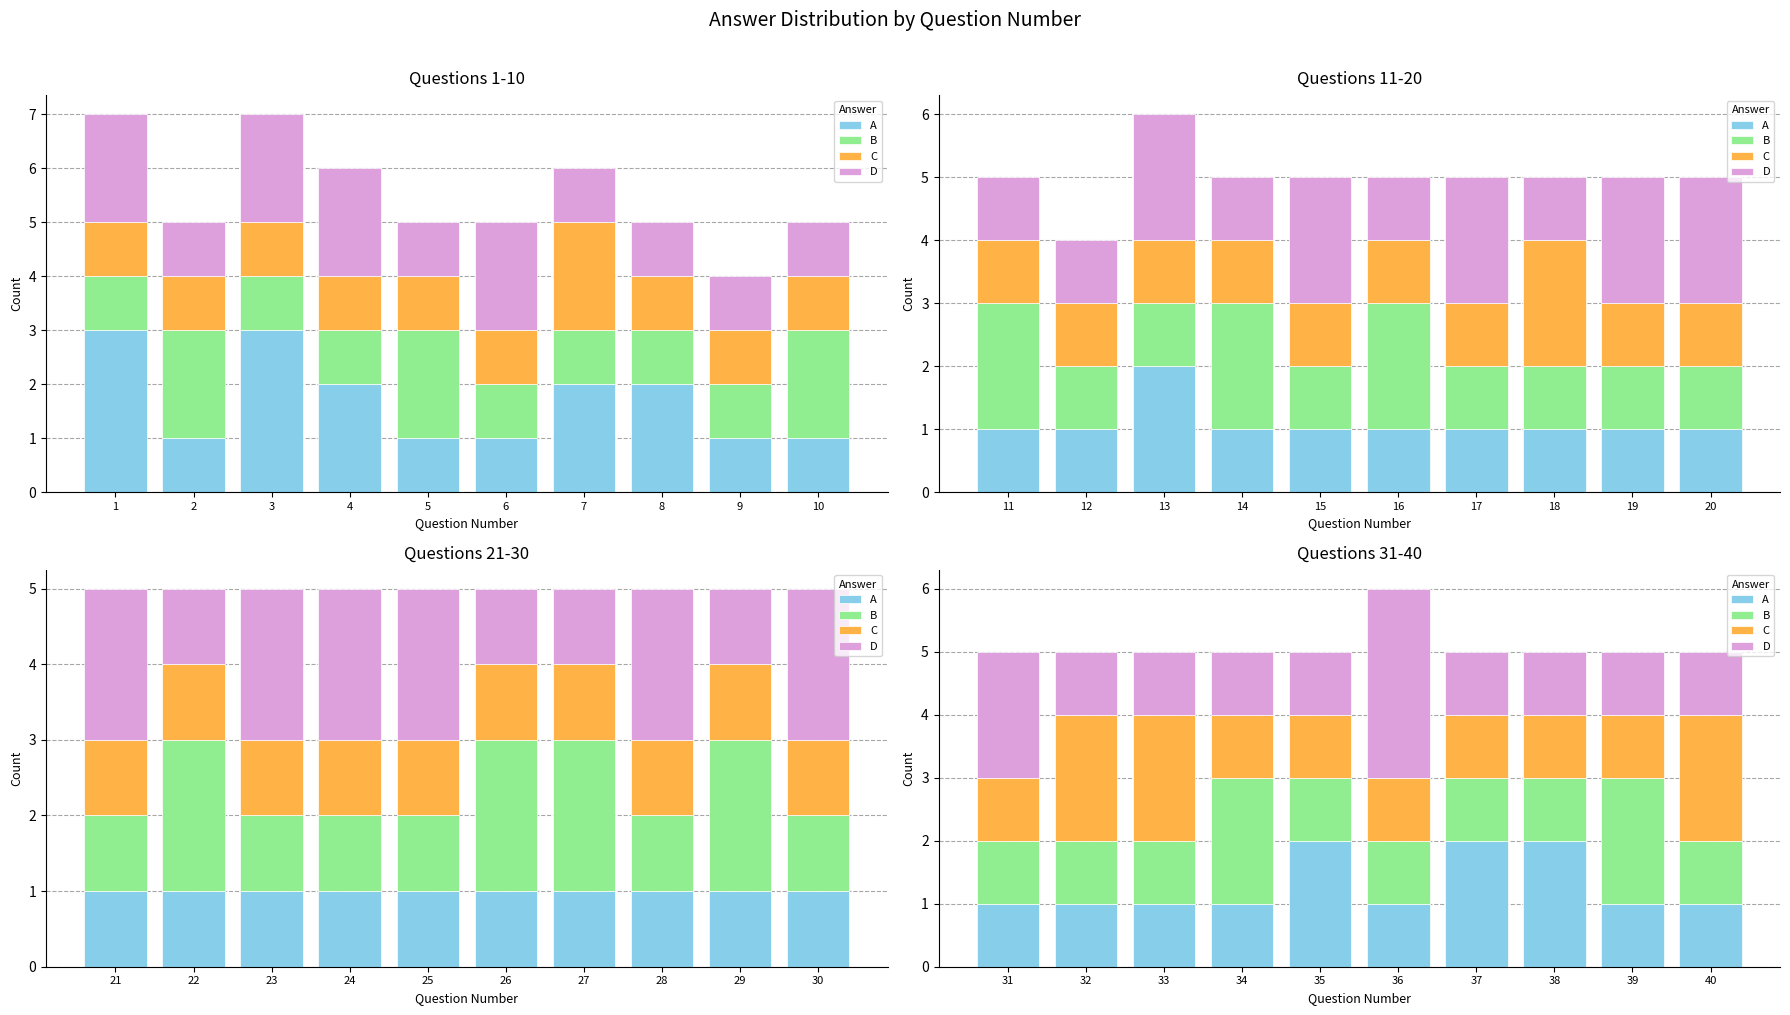

What is the difference between the highest and lowest values at 35?

1